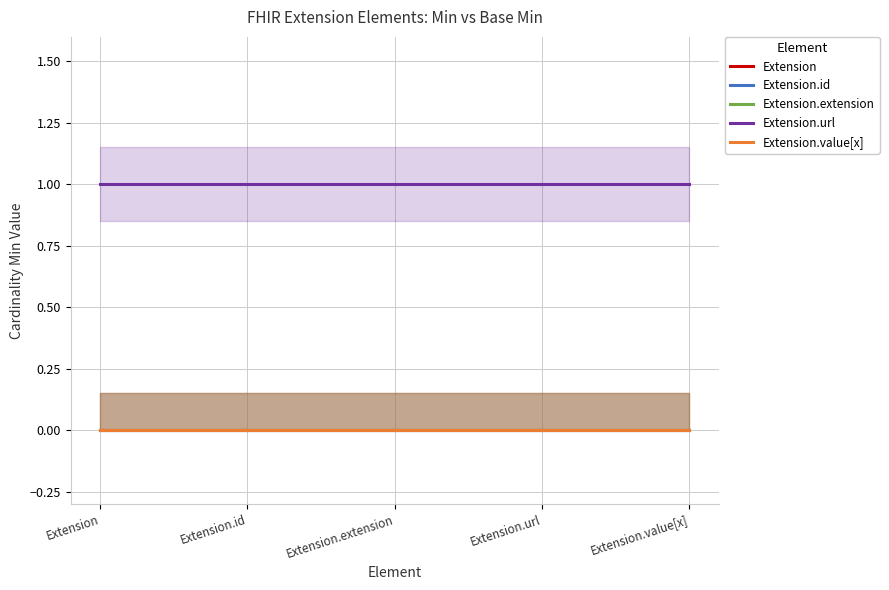

List the series in order of their peak value, highest first.

Extension.url, Extension, Extension.id, Extension.extension, Extension.value[x]